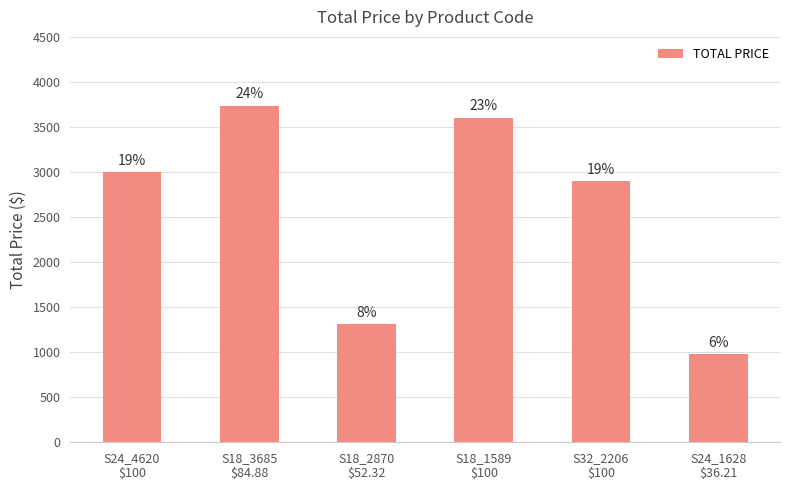

How many bars are there in total?

6